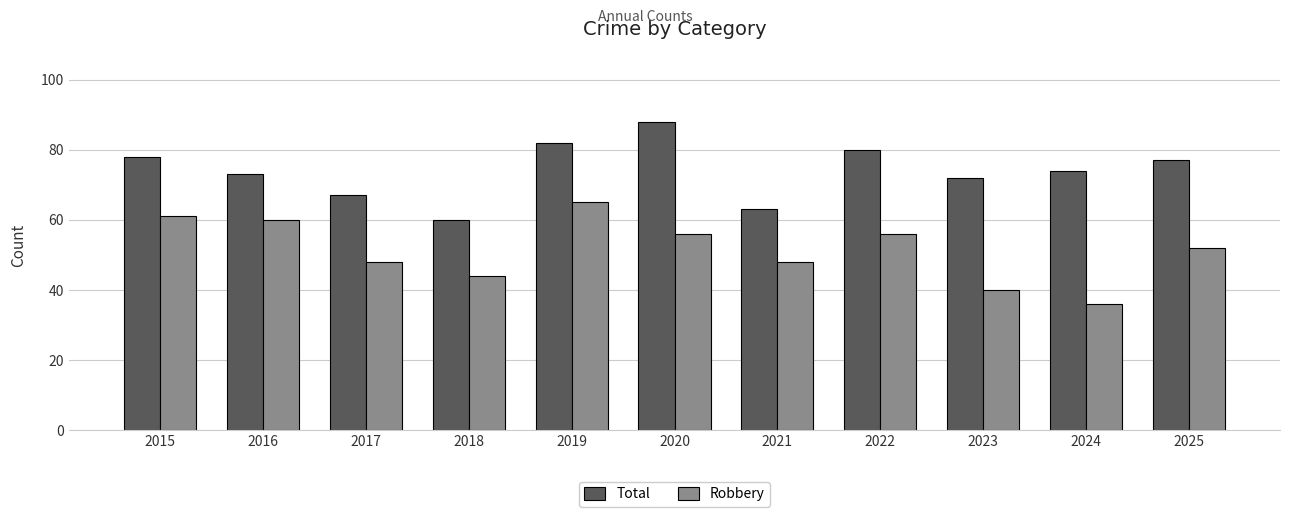

How many bars are there in total?

22